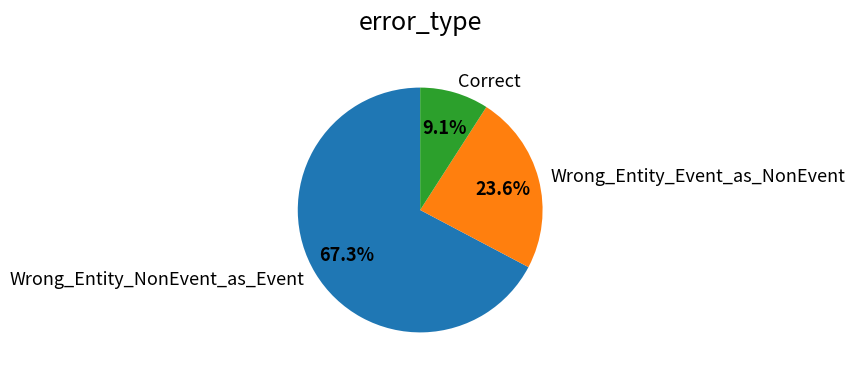

Does Wrong_Entity_NonEvent_as_Event account for over 50% of the chart?

Yes